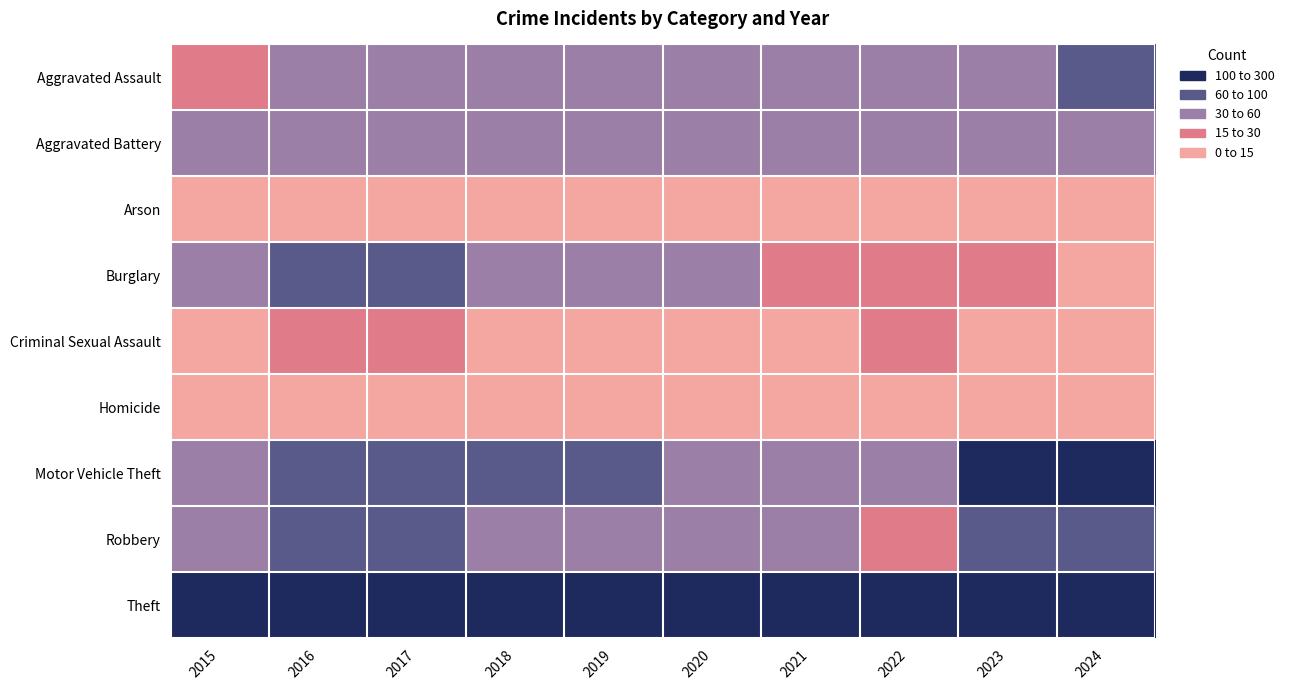

What is the spread (max minus min) of values at 2018?

228